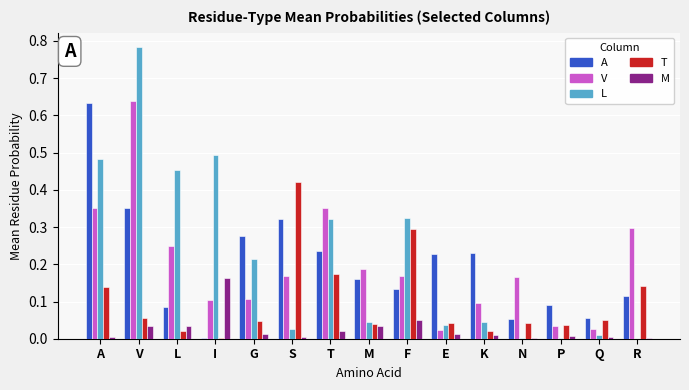

True or false: M has a value of 0.0 at L.

True